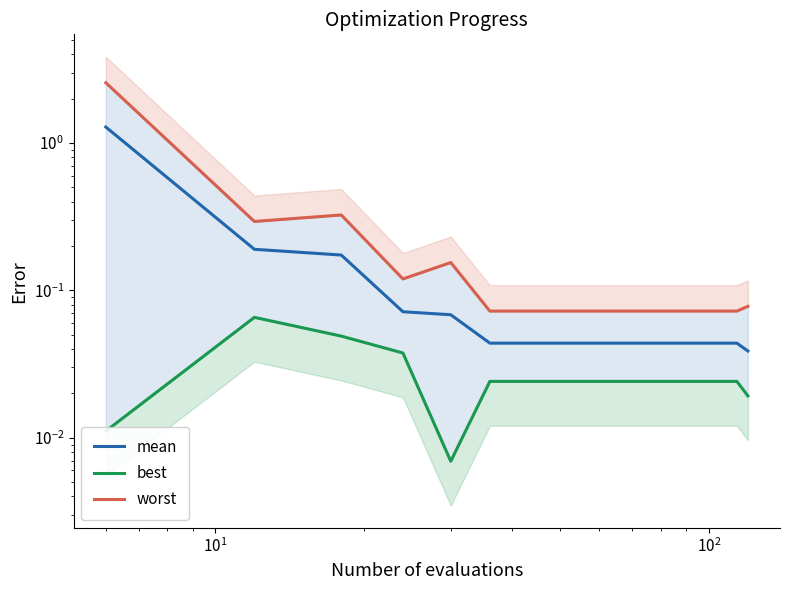

Reading left to right, extract all data points from this chart.

mean: 1.3	0.2	0.2	0.1	0.1	0.0	0.0	0.0	0.0	0.0	0.0	0.0	0.0	0.0	0.0	0.0	0.0	0.0	0.0	0.0
best: 0.0	0.1	0.0	0.0	0.0	0.0	0.0	0.0	0.0	0.0	0.0	0.0	0.0	0.0	0.0	0.0	0.0	0.0	0.0	0.0
worst: 2.6	0.3	0.3	0.1	0.2	0.1	0.1	0.1	0.1	0.1	0.1	0.1	0.1	0.1	0.1	0.1	0.1	0.1	0.1	0.1